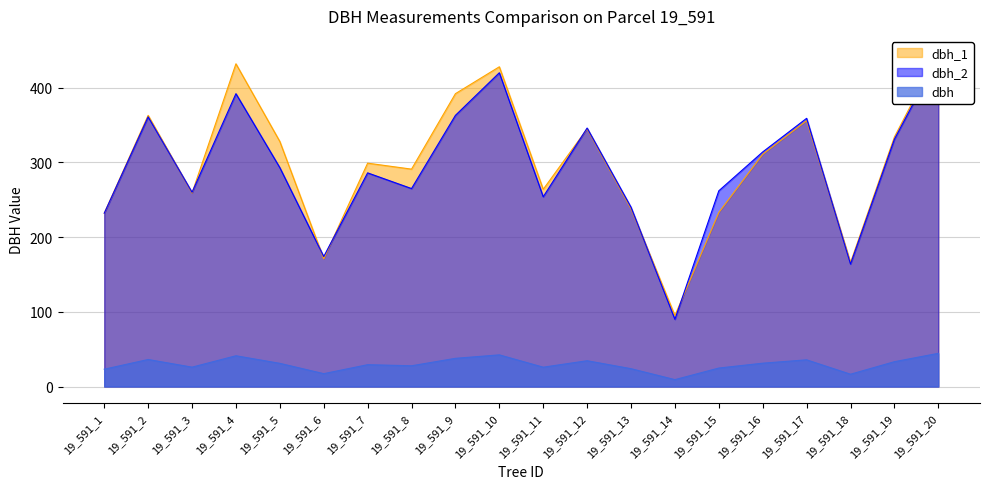

Where does the dbh_2 series first go above 293?

19_591_2